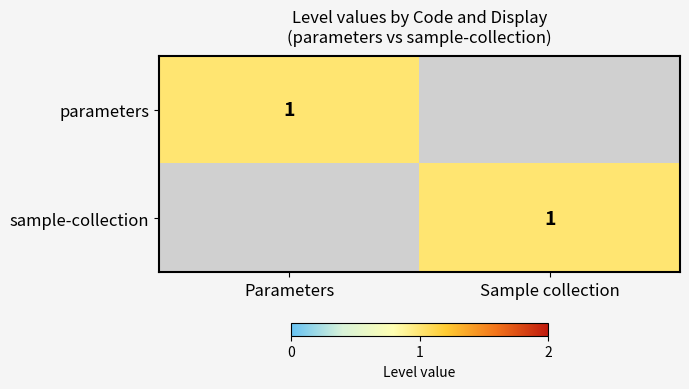

Is it true that sample-collection equals 0 at Sample collection?

False